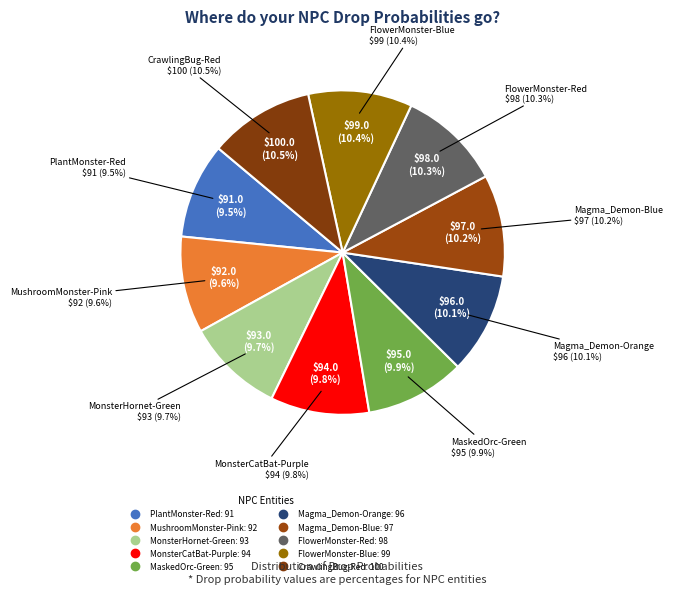

Combined, do NPC_Magma_Demon-Orange and NPC_CrawlingBug-Red account for over 50%?

No